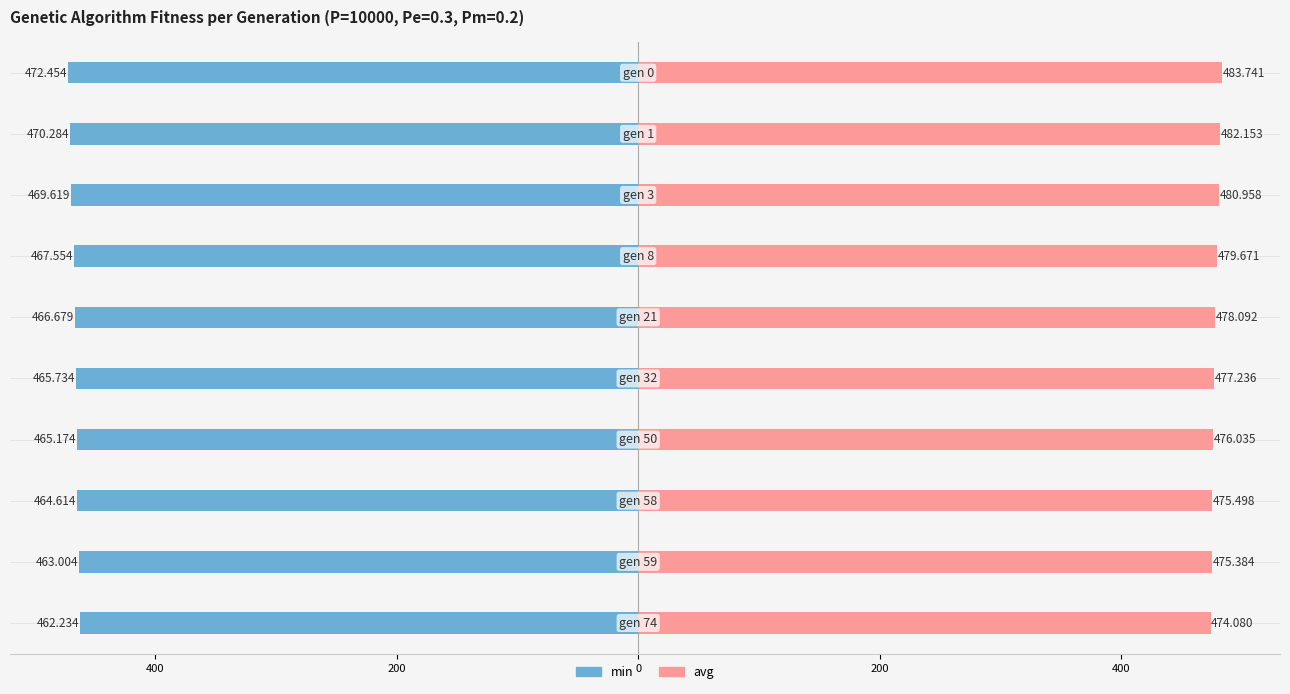

How many bars are there in each group?

2